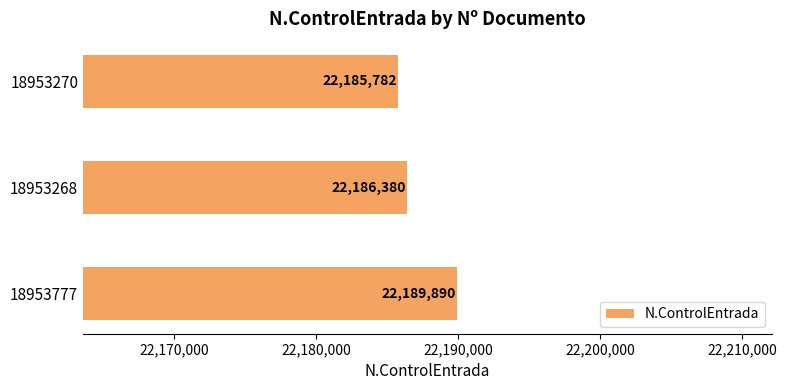

Count the values in the range 22185782 to 22189890.

3